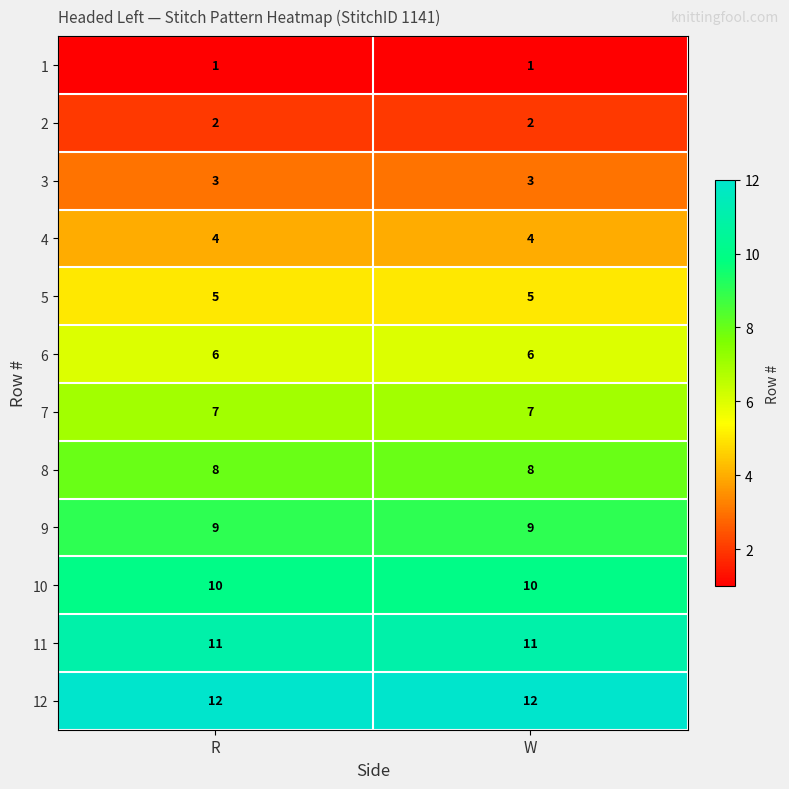

Is it true that 2 equals 3 at R?

False